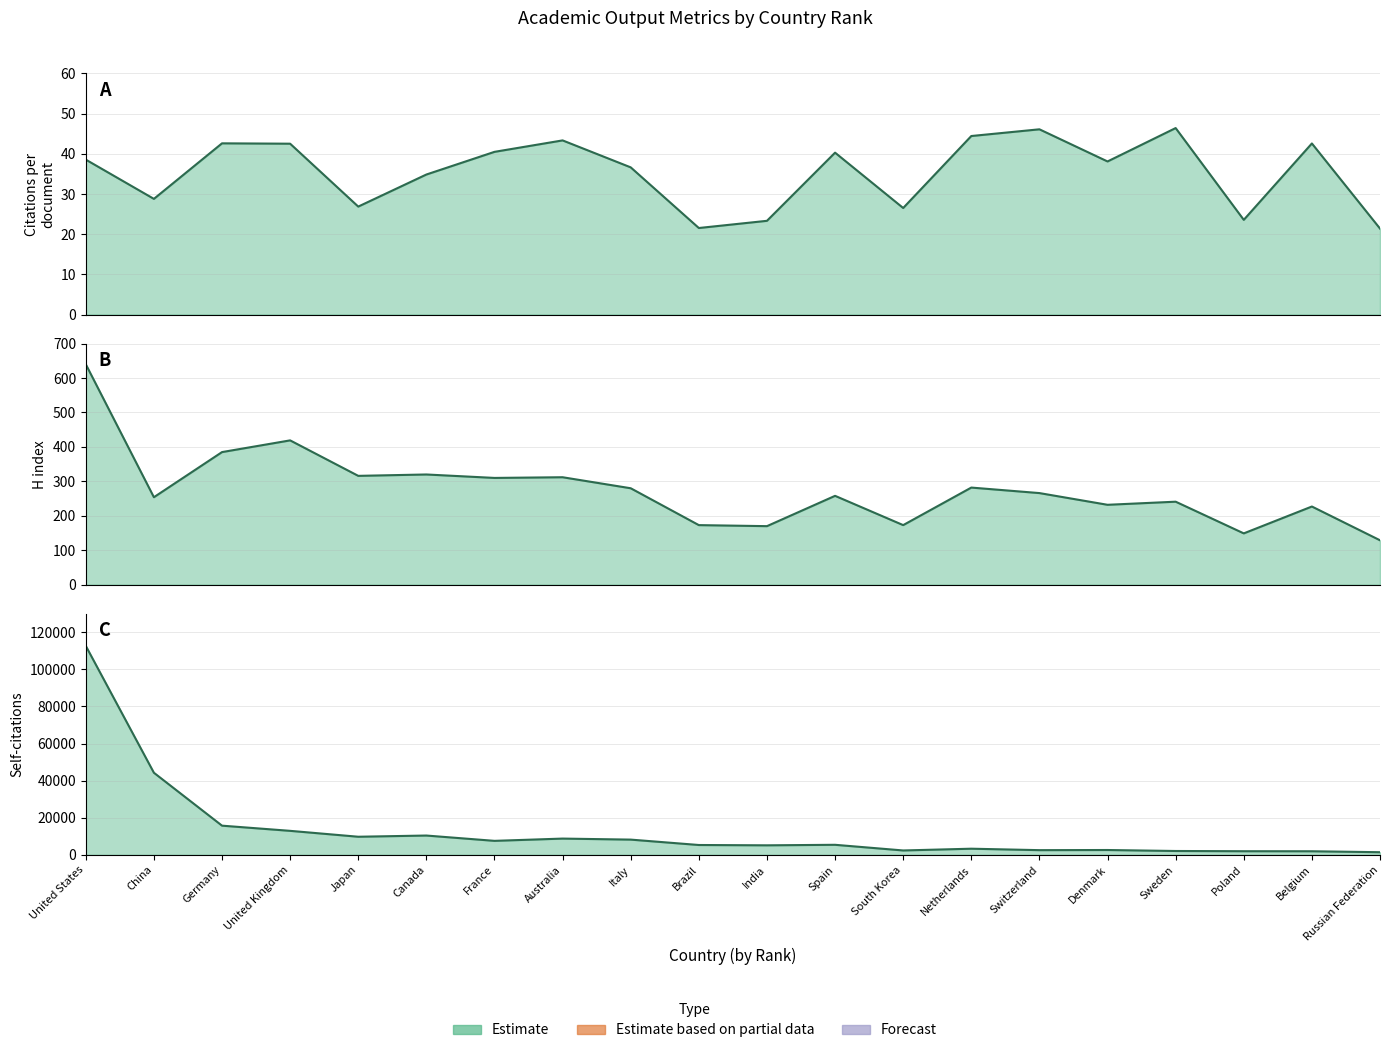

Which series has the largest total across all categories?

Self-citations